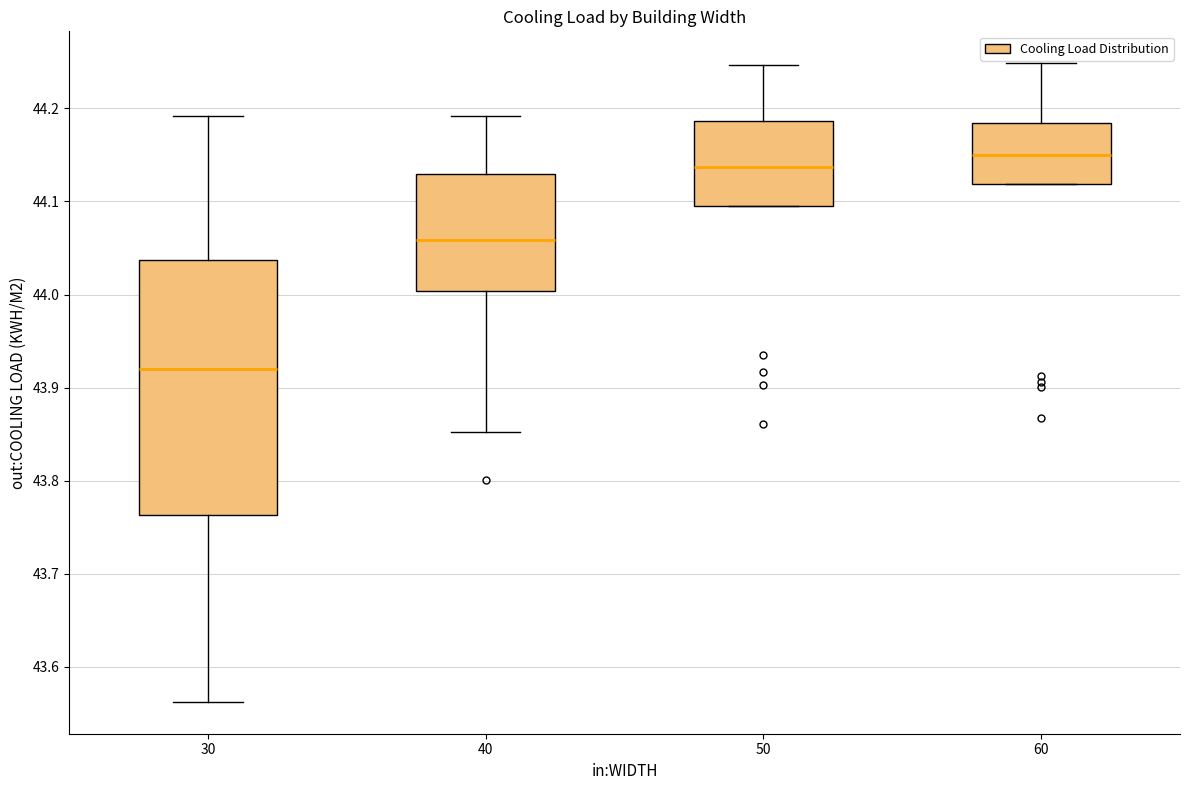

Reading left to right, read every box against the y-axis: the position of its median line, the range the box covers, and the ends of its whiskers. The values are not printed on the chart, so give them approximately, as read against the axis.

30: median 43.92, box 43.76 to 44.04, whiskers 43.56 to 44.19
40: median 44.06, box 44.00 to 44.13, whiskers 43.85 to 44.19
50: median 44.14, box 44.09 to 44.19, whiskers 44.09 to 44.25
60: median 44.15, box 44.12 to 44.18, whiskers 44.12 to 44.25